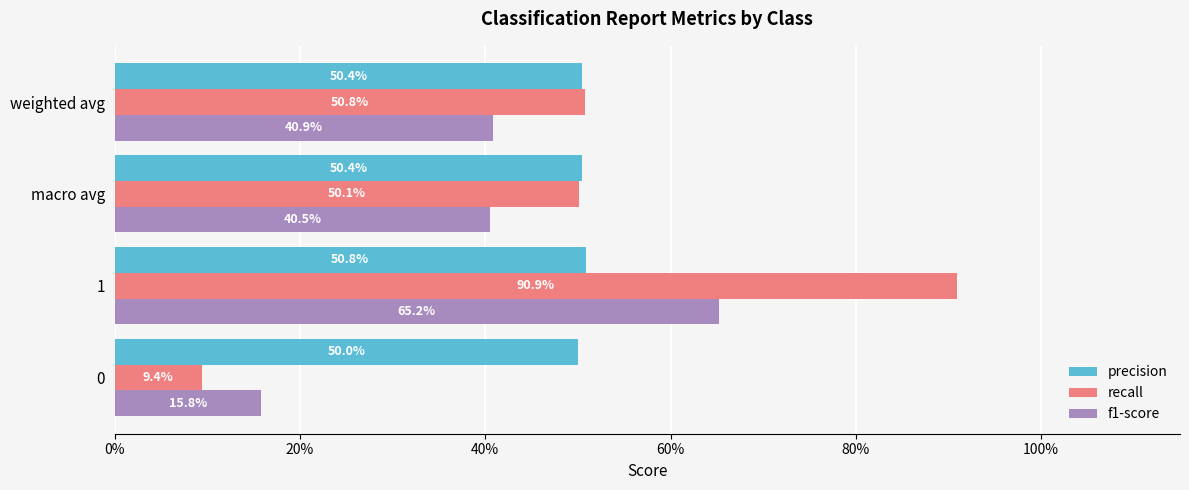

Reading left to right, list all the values displayed in this chart.

precision: 0.5	0.5	0.5	0.5
recall: 0.1	0.9	0.5	0.5
f1-score: 0.2	0.7	0.4	0.4